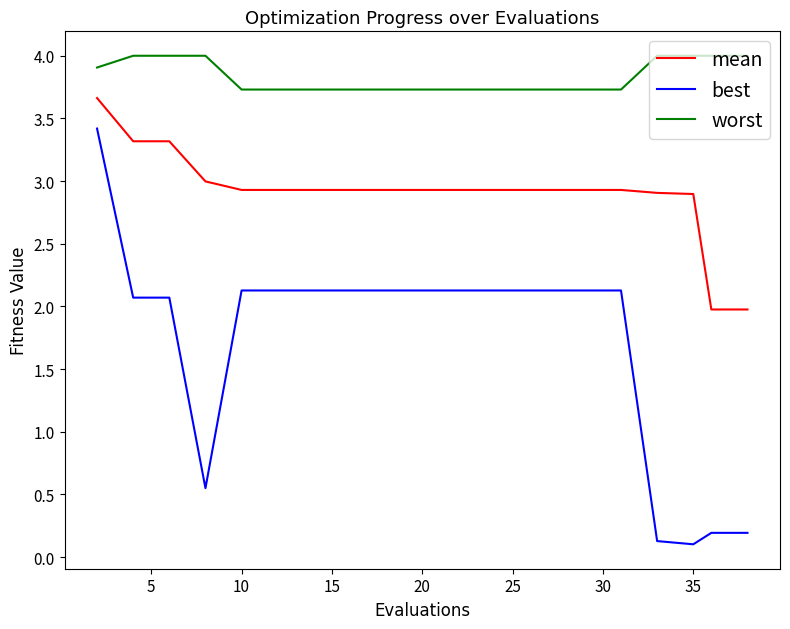

Which series has the largest total across all categories?

worst